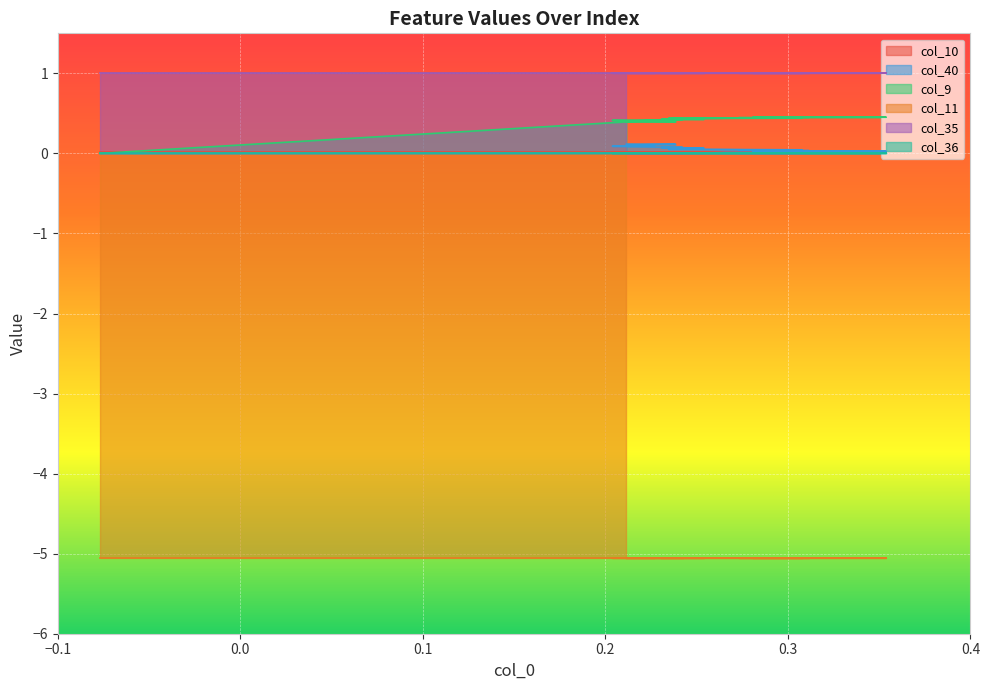

What is the minimum value shown in the chart?

-5.1